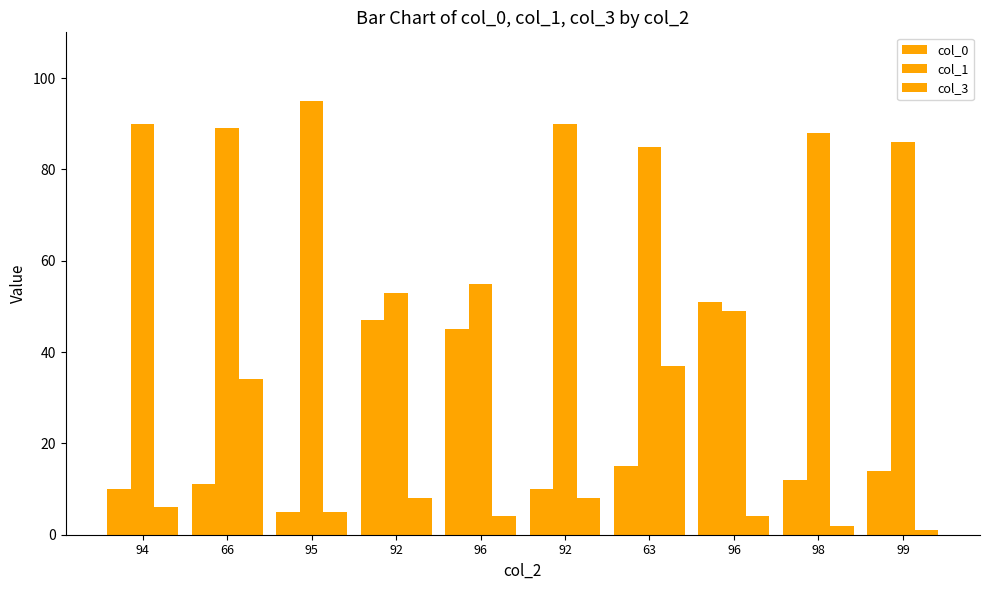

How many groups of bars are there?

10